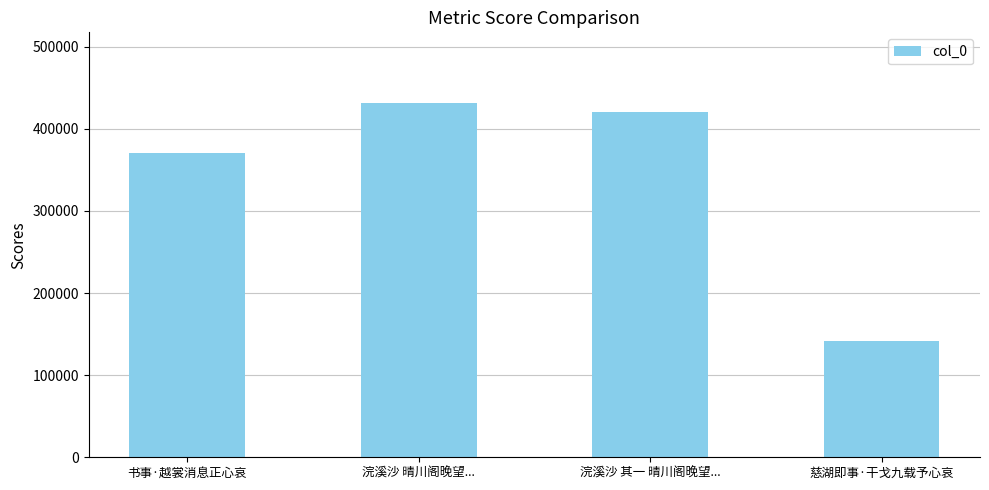

What is the smallest value displayed?

142052